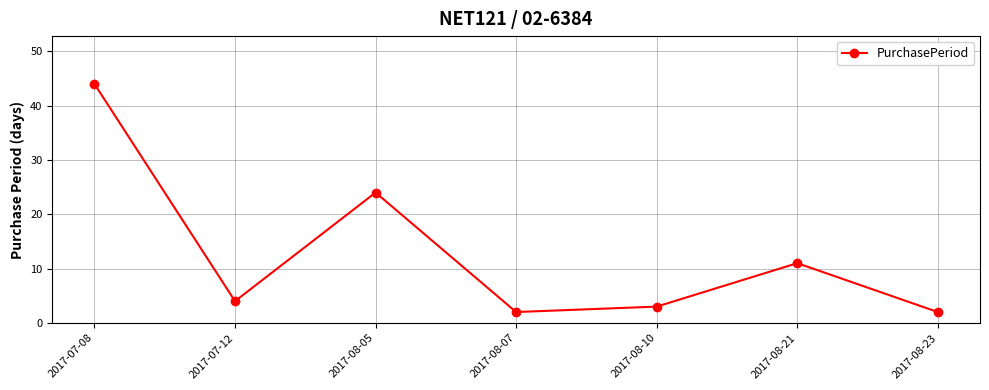

What is the greatest value displayed?

44